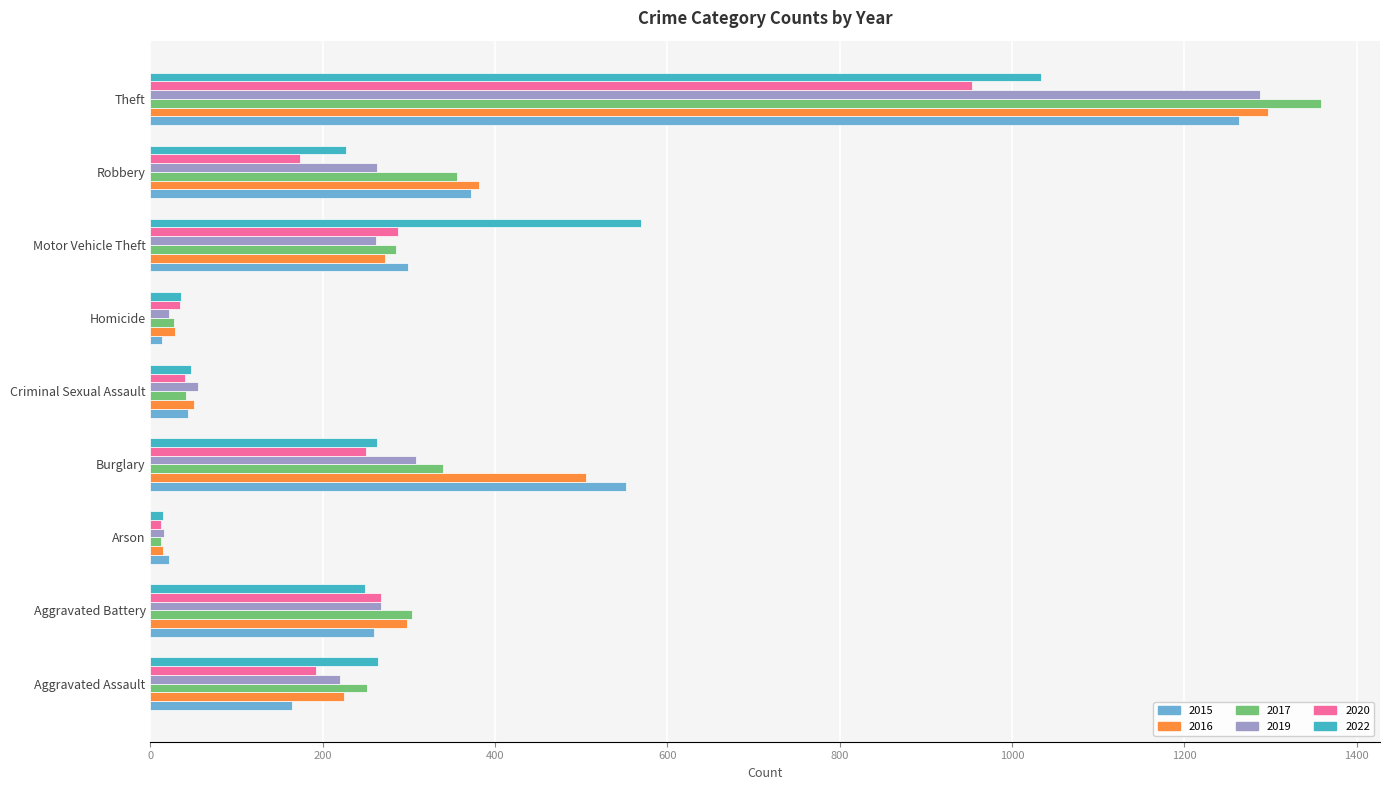

What is the difference between the 2019 values at Homicide and Criminal Sexual Assault?

34